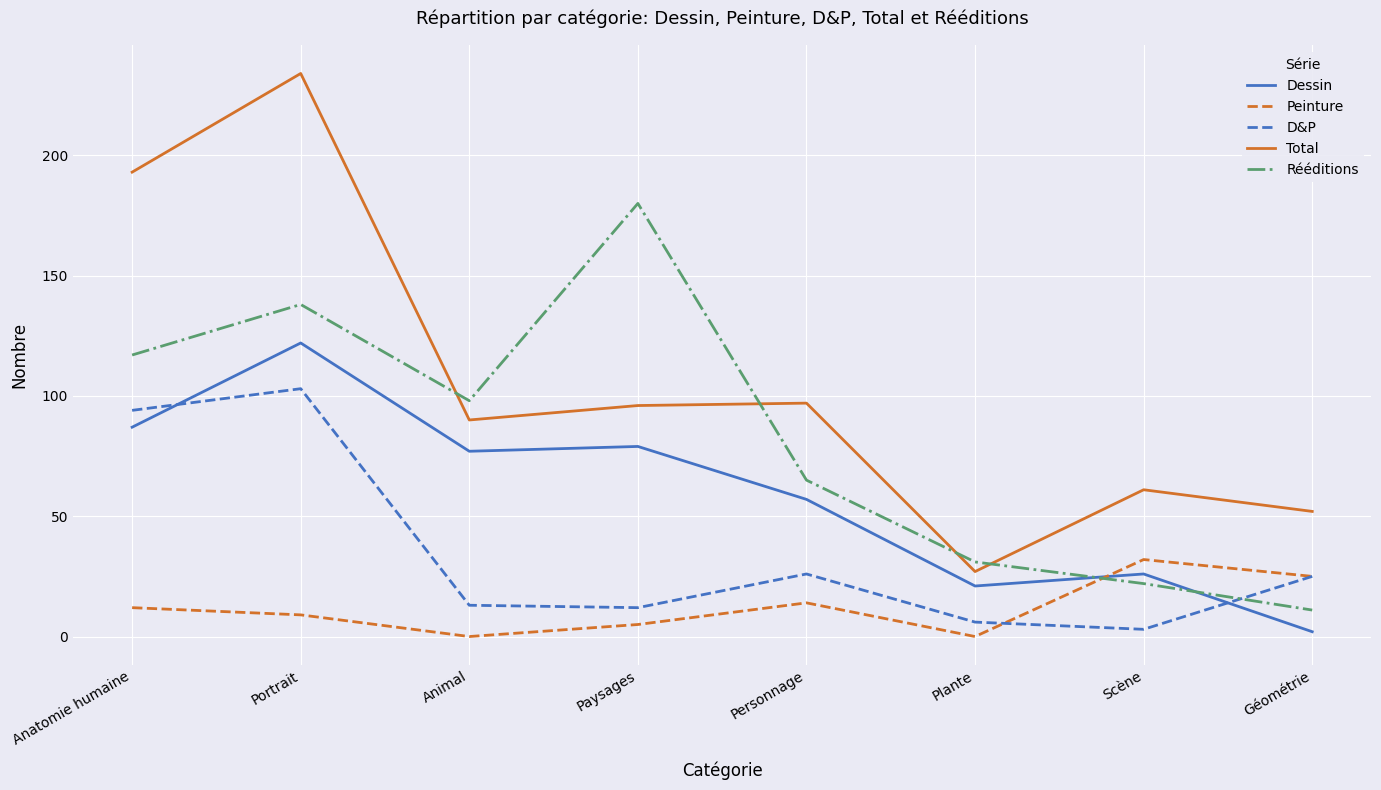

The Peinture series shows 6 at Personnage. True or false?

False